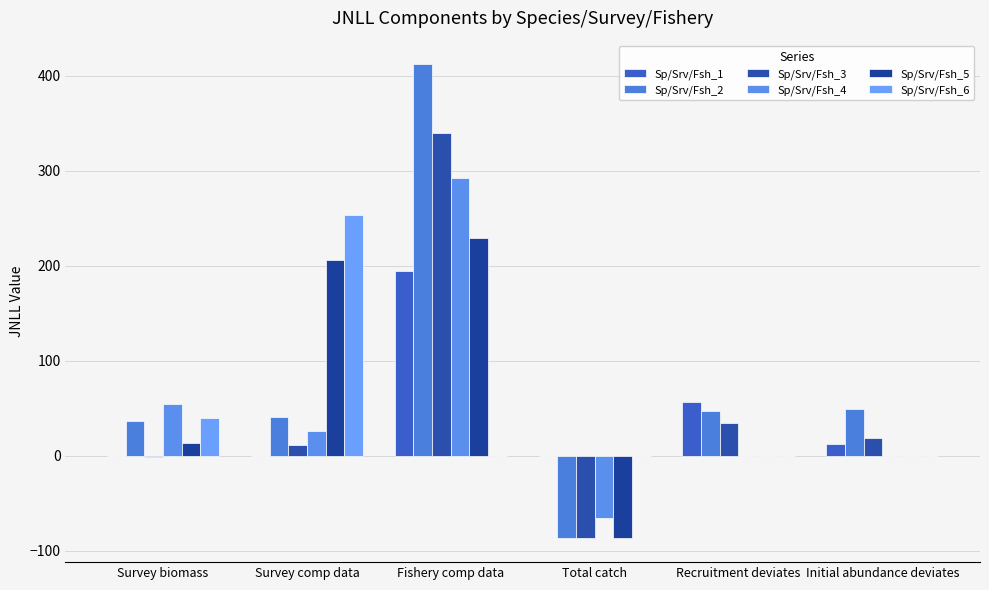

Is it true that Sp/Srv/Fsh_6 equals 0.0 at Total catch?

True